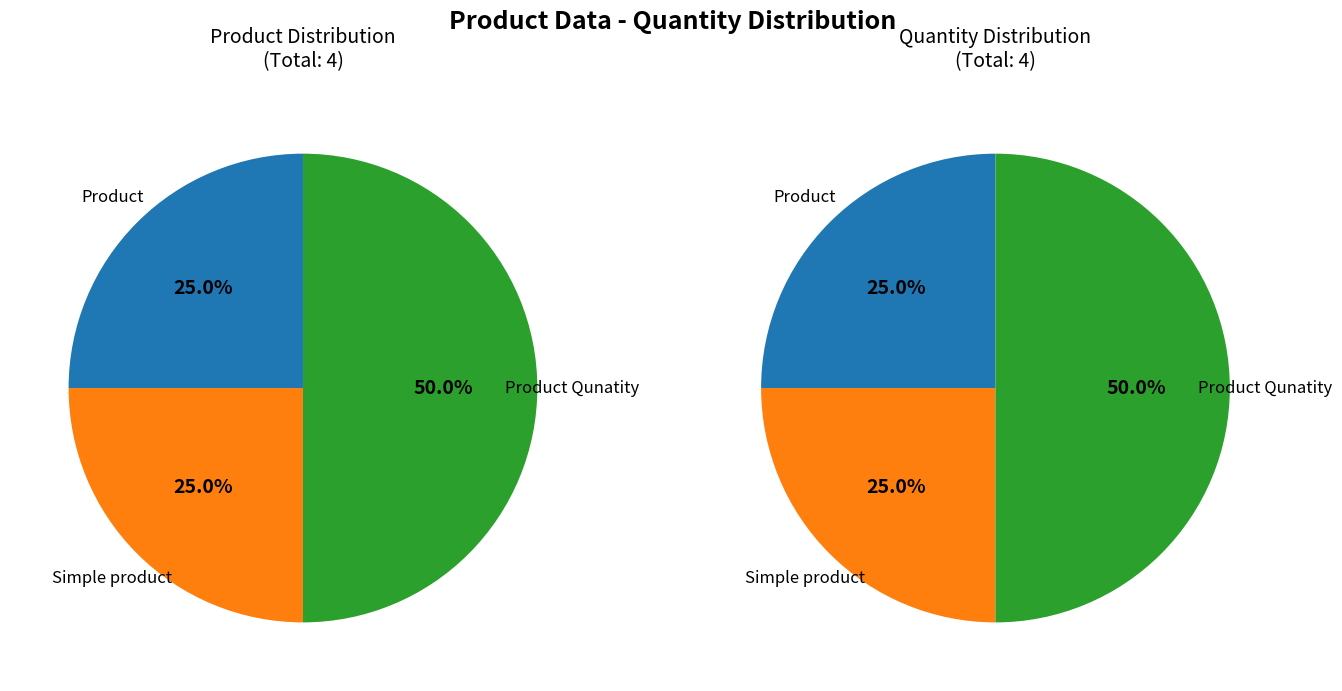

What is the smallest slice in the pie chart?

Product